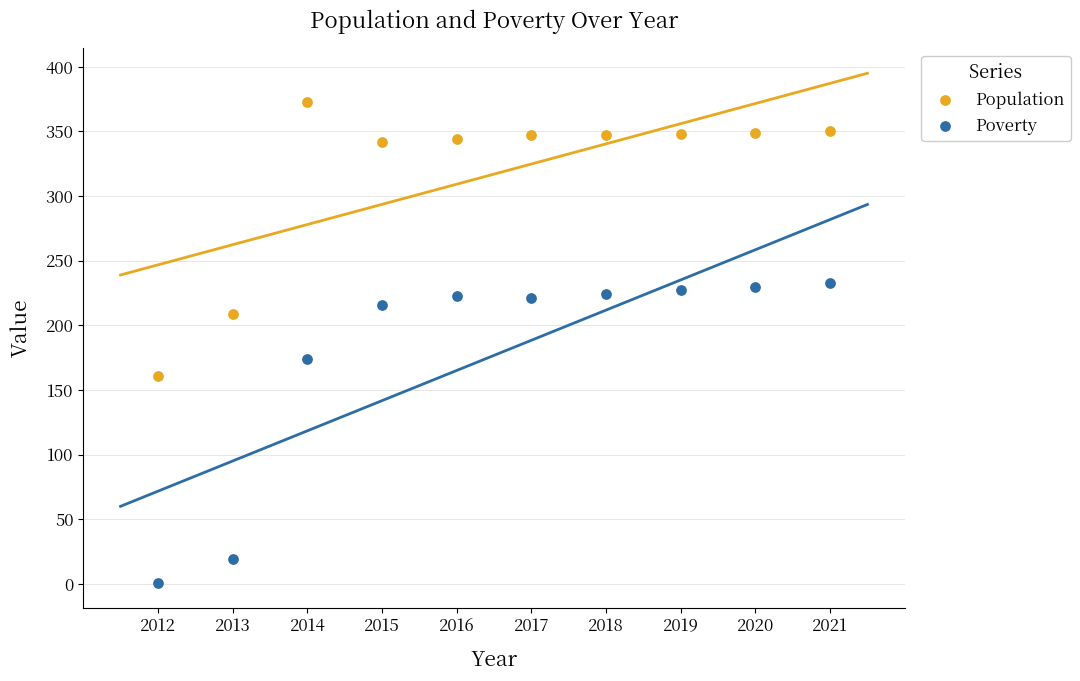

Which series contains the lowest Y value?

Poverty